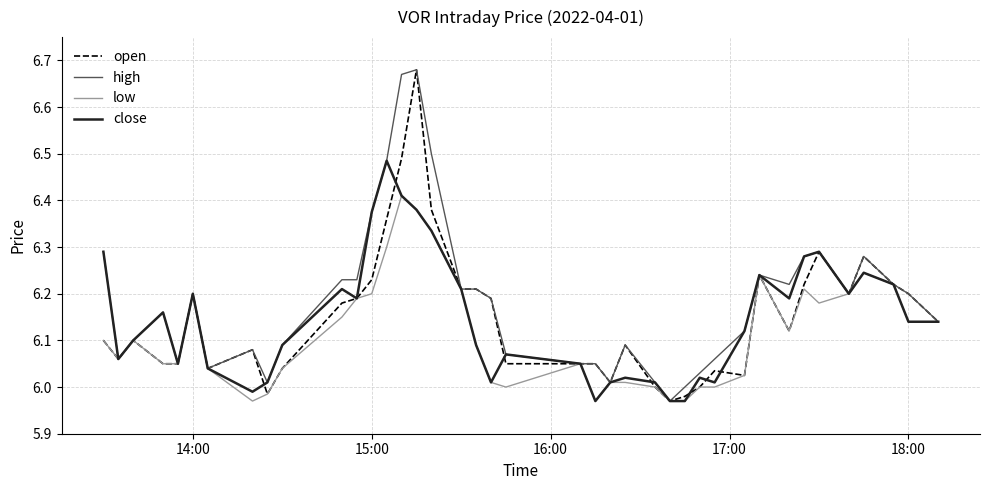

Which series has the largest total across all categories?

high